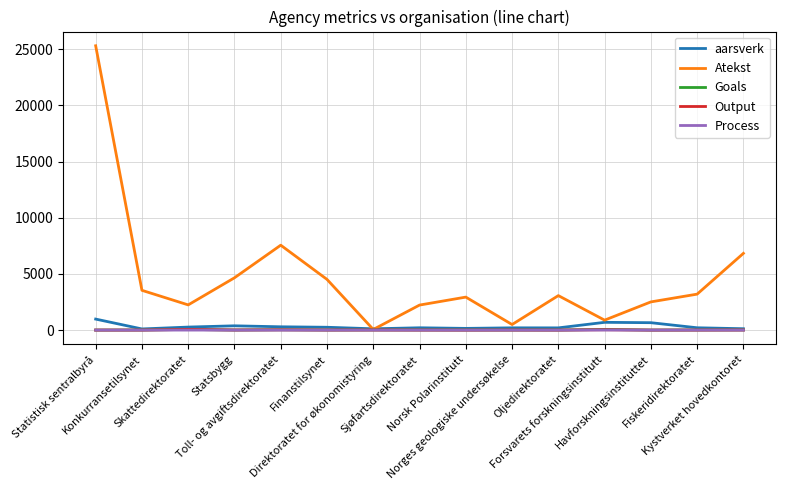

Which series has the largest total across all categories?

Atekst